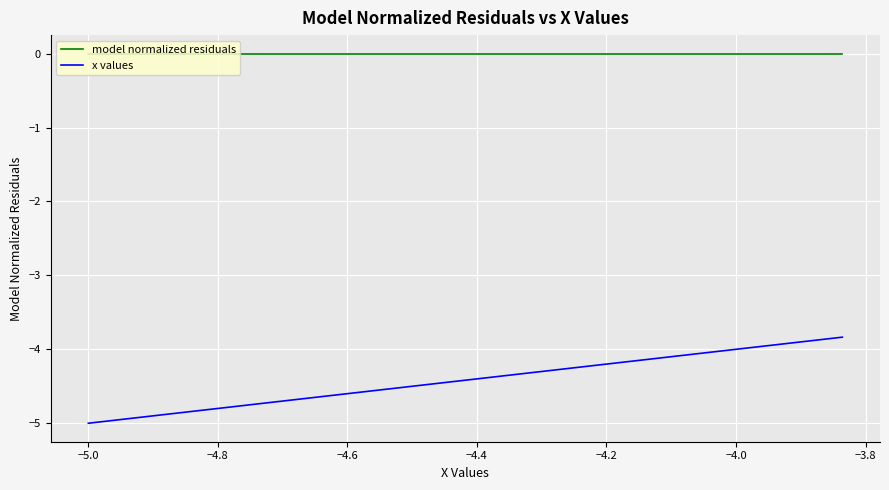

What is the smallest value displayed?

-5.0